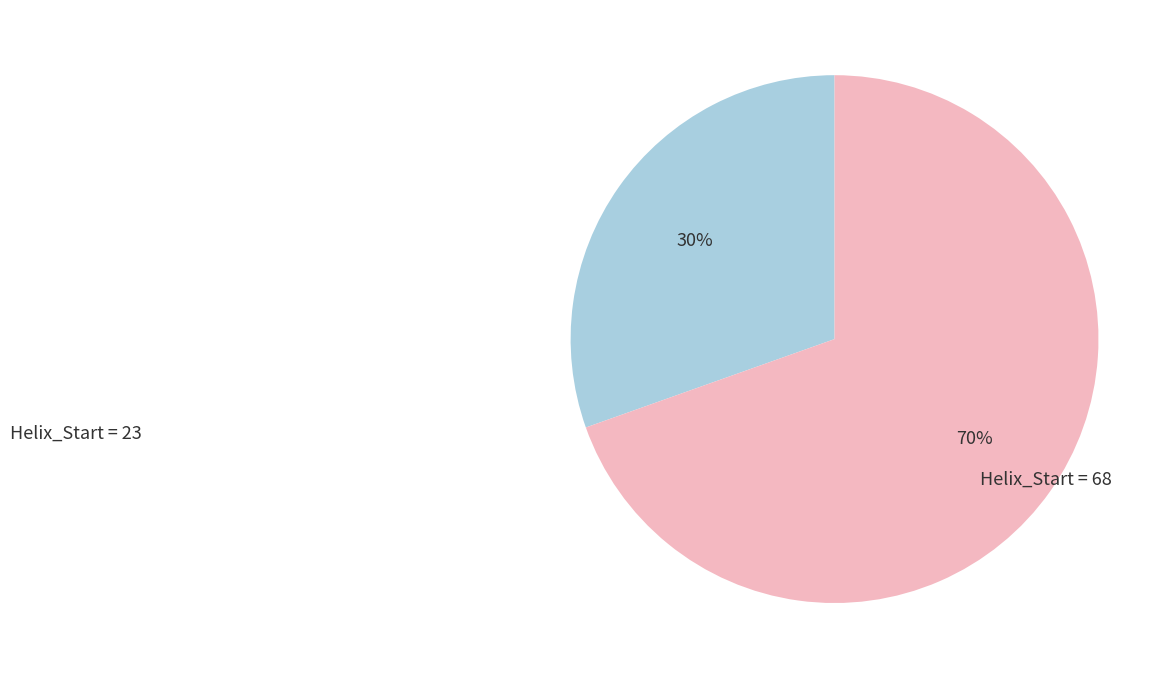

Does any single category account for the majority?

Yes